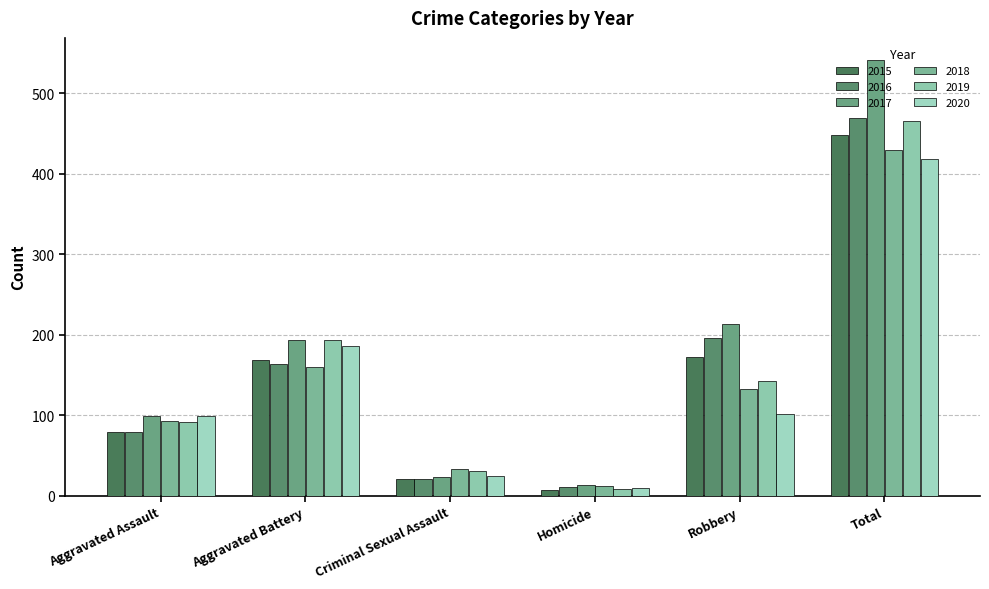

True or false: 2016 has a value of 38 at Aggravated Battery.

False